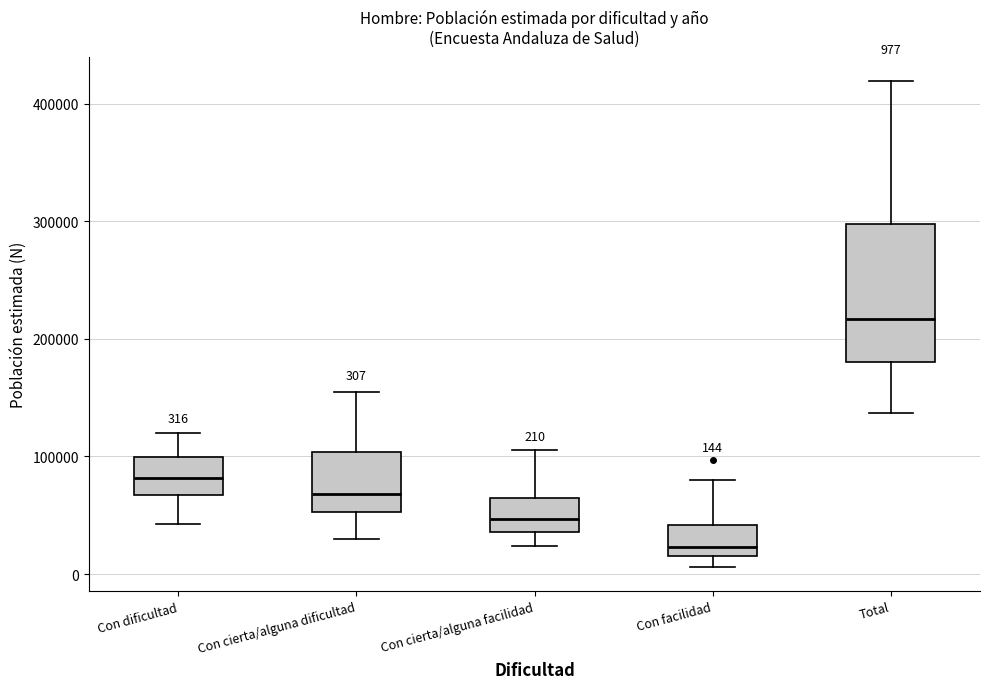

Which box has the highest median line?

Total